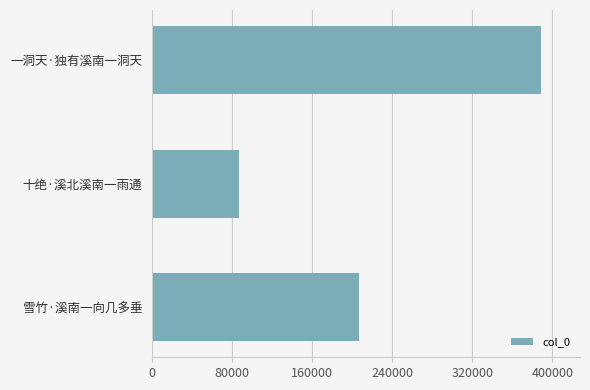

What is the sum of all values?

682781